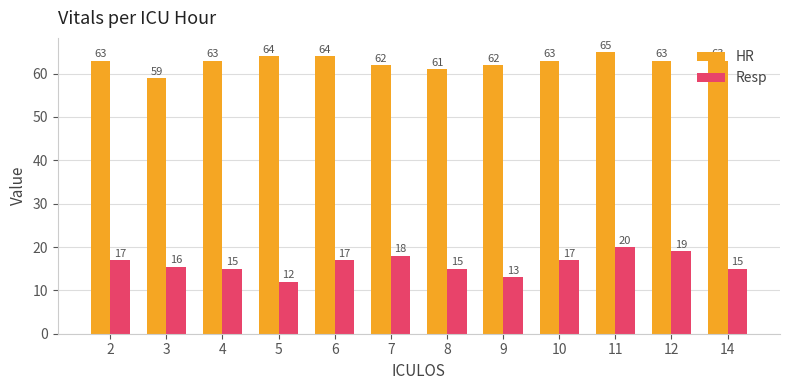

What is the sum of all Resp values?

193.5